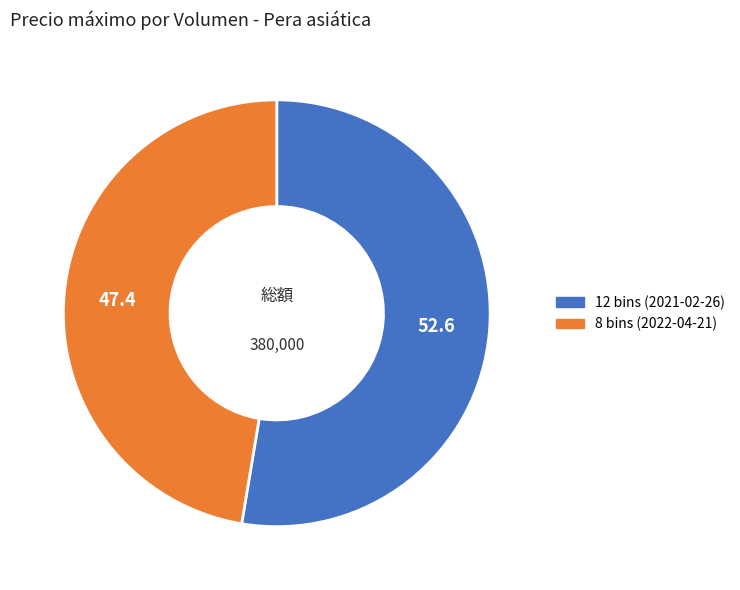

True or false: 12 bins (2021-02-26) accounts for 44% of the total.

False